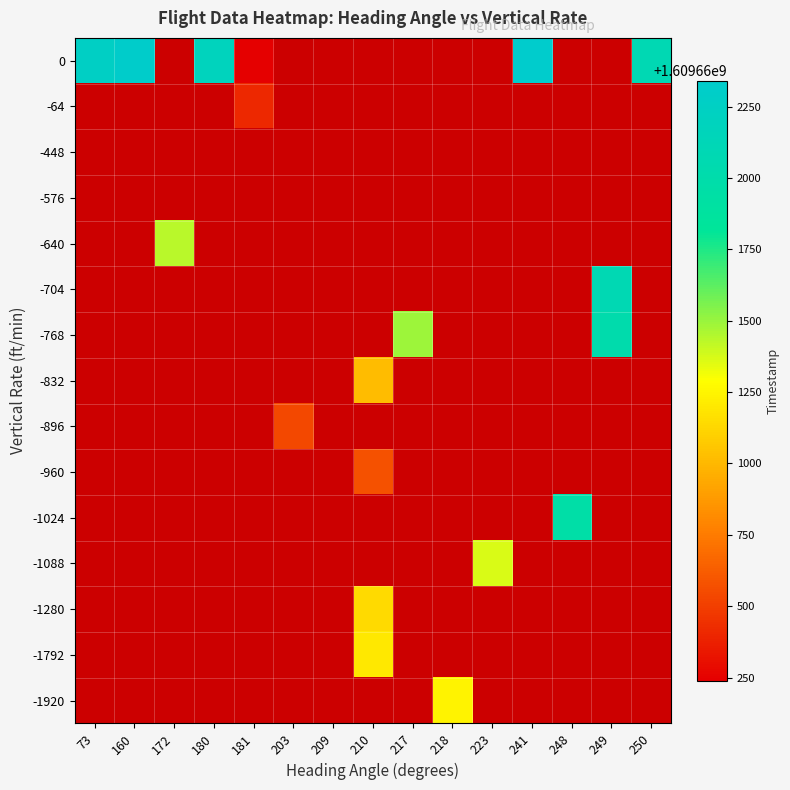

Count the number of data series in this chart.

15